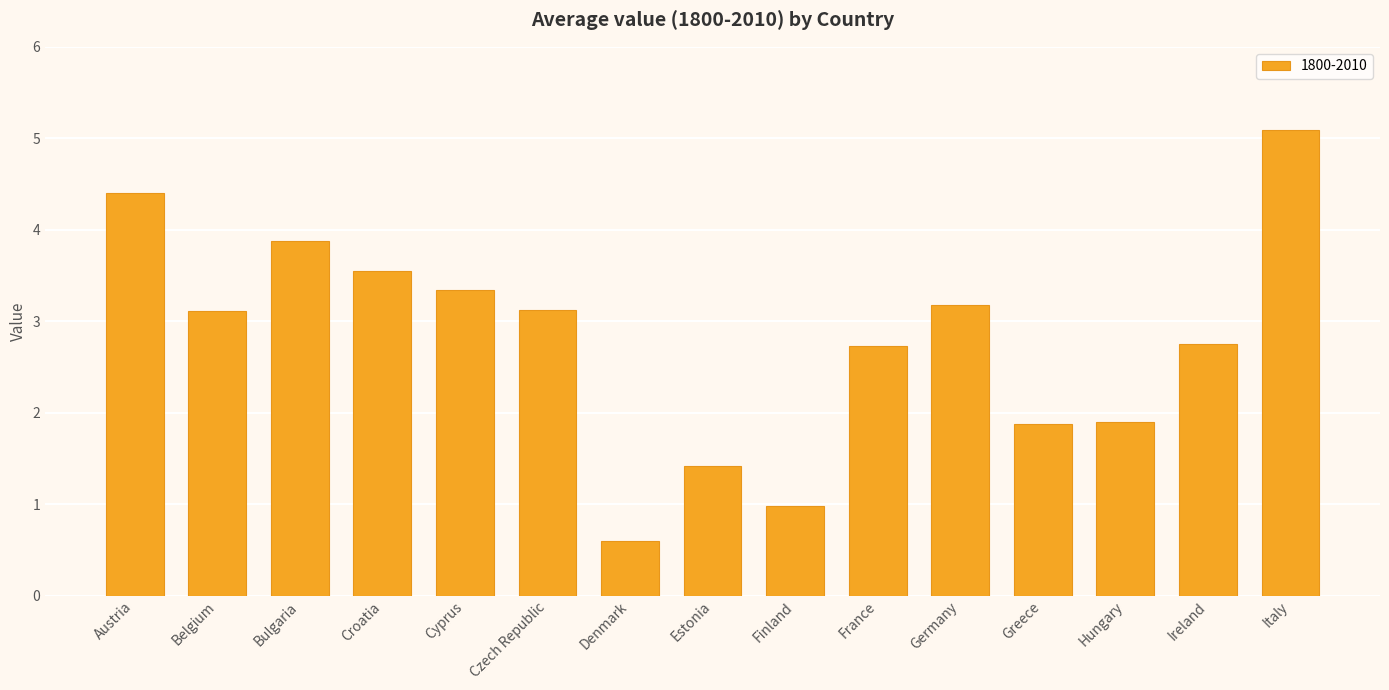

What is the ratio of the value at Cyprus to the value at Ireland?

1.2